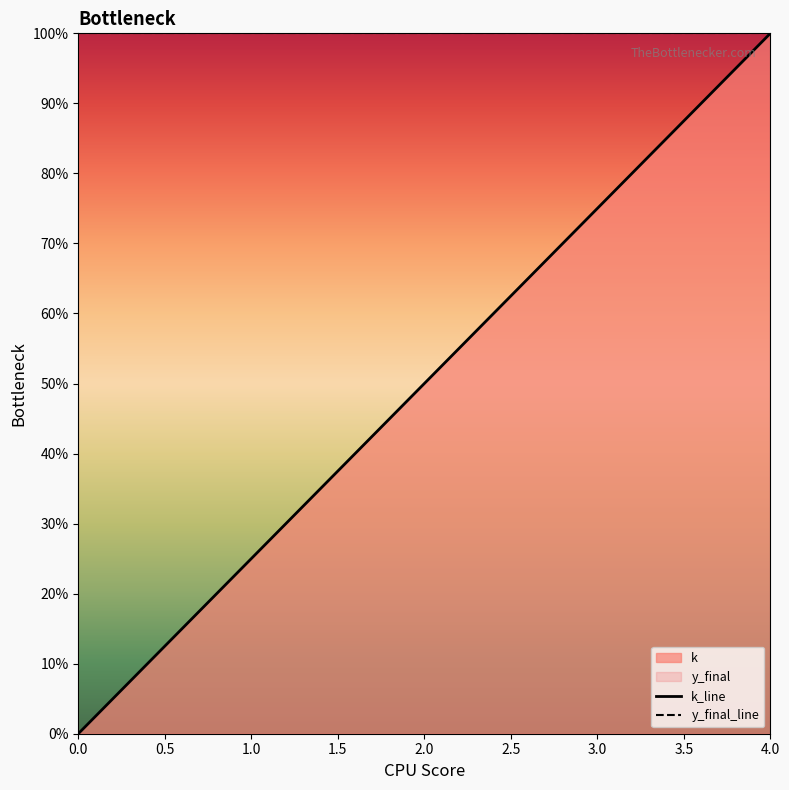

How many lines are shown in the chart?

2